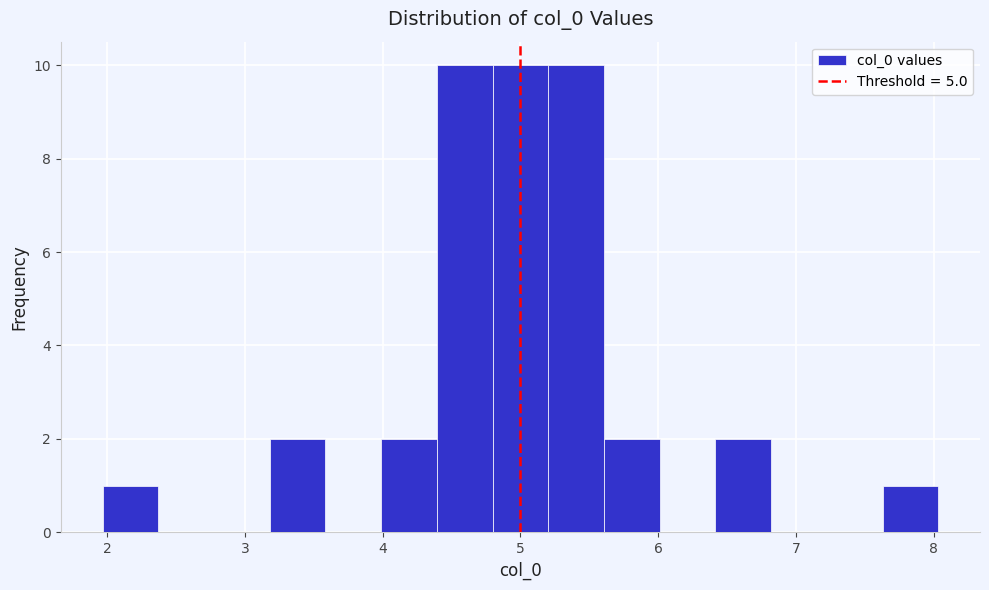

Reading left to right, list every bar in this chart as the range it spans on the x-axis followed by its height. Neither the bar edges nor the heights are printed on the chart, so give them approximately, as read against the axes.

2.0 to 2.4: 1
2.4 to 2.8: 0
2.8 to 3.2: 0
3.2 to 3.6: 2
3.6 to 4.0: 0
4.0 to 4.4: 2
4.4 to 4.8: 10
4.8 to 5.2: 10
5.2 to 5.6: 10
5.6 to 6.0: 2
6.0 to 6.4: 0
6.4 to 6.8: 2
6.8 to 7.2: 0
7.2 to 7.6: 0
7.6 to 8.0: 1